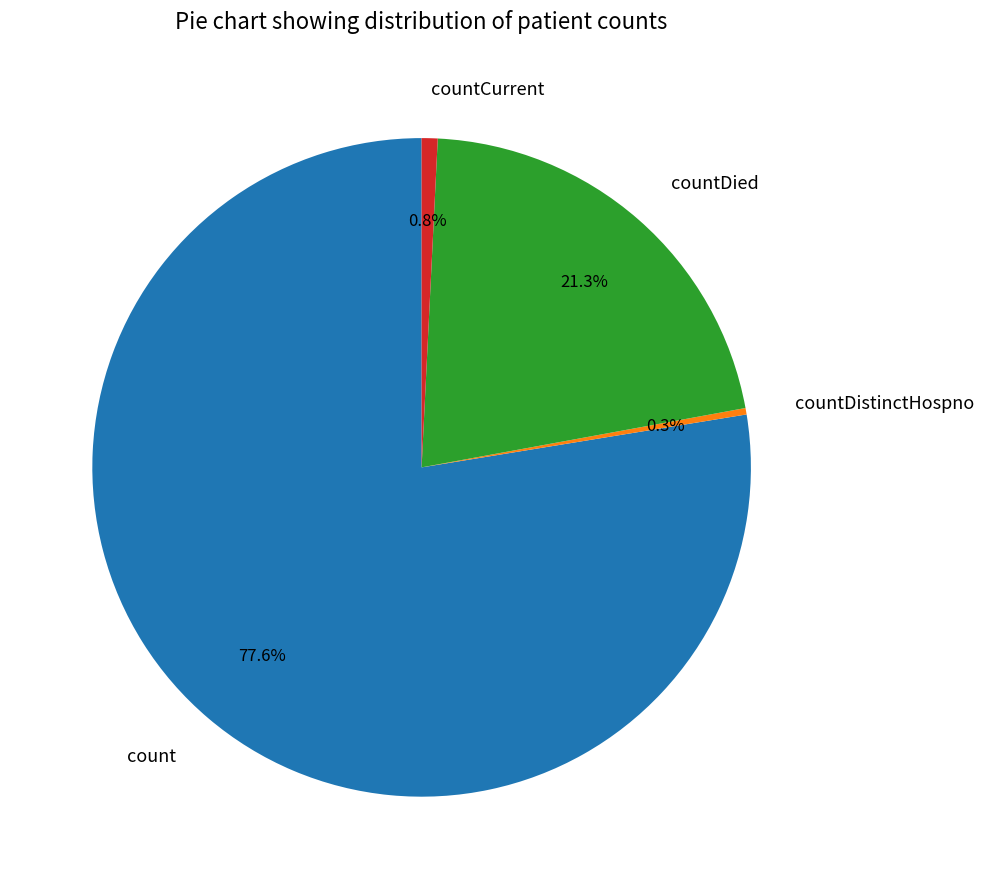

Count the number of slices in the pie.

4